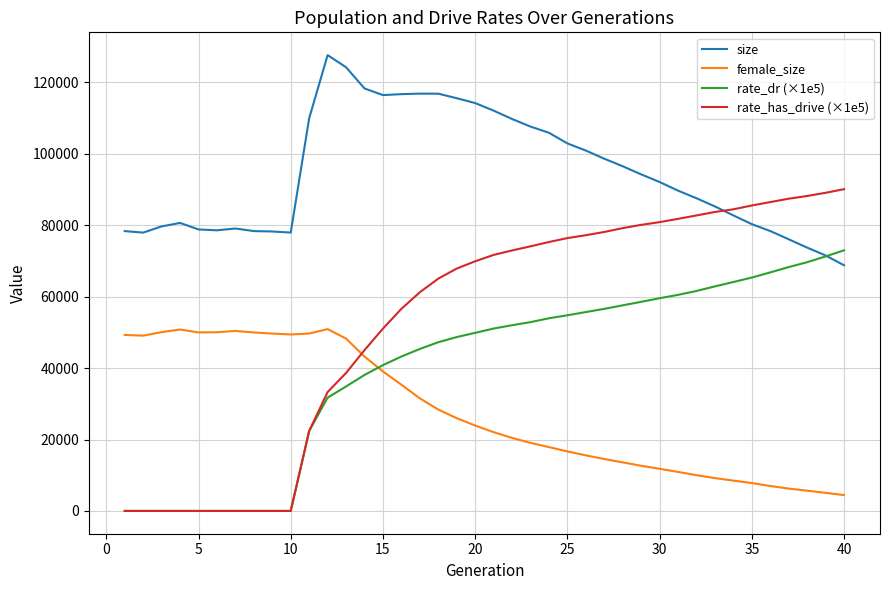

Which series has the widest spread of values?

rate_has_drive (×1e5)